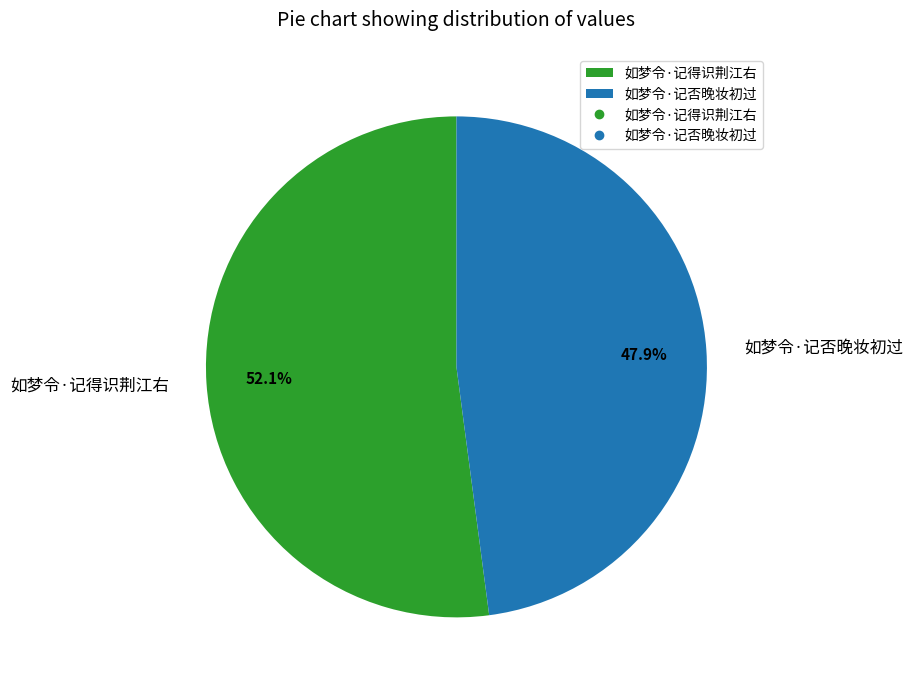

Approximately how many times larger is the value at 如梦令·记否晚妆初过 compared to 如梦令·记得识荆江右?

0.9